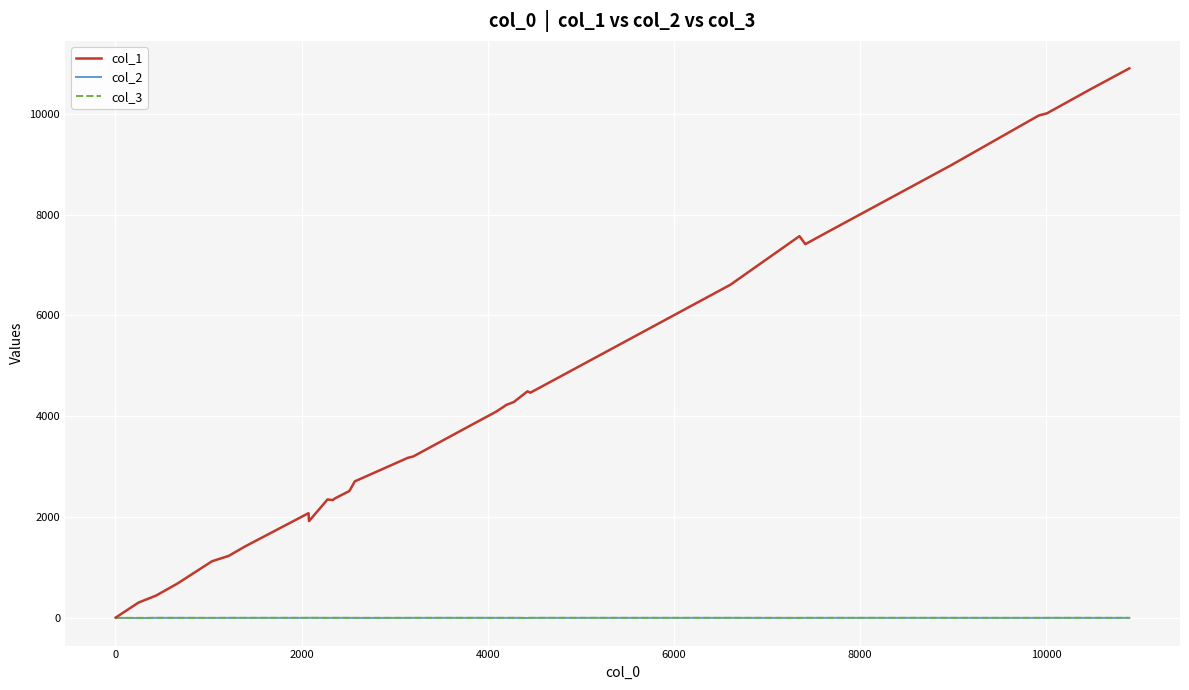

Which series has the largest range (max minus min)?

col_1